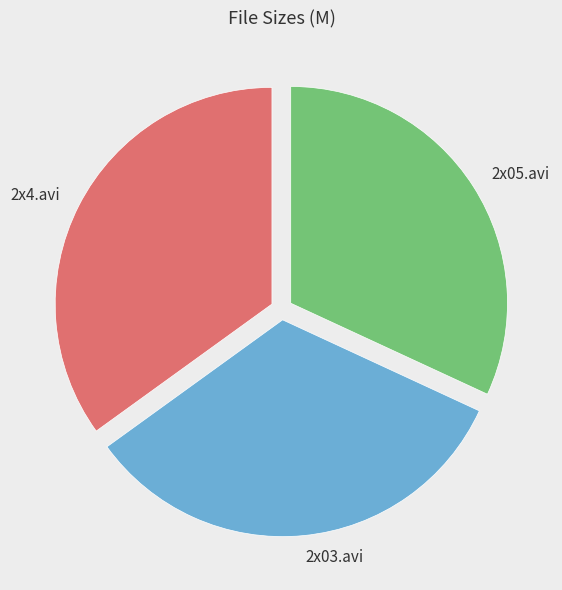

True or false: Llama a la Comadrona 2x05.avi accounts for 47% of the total.

False